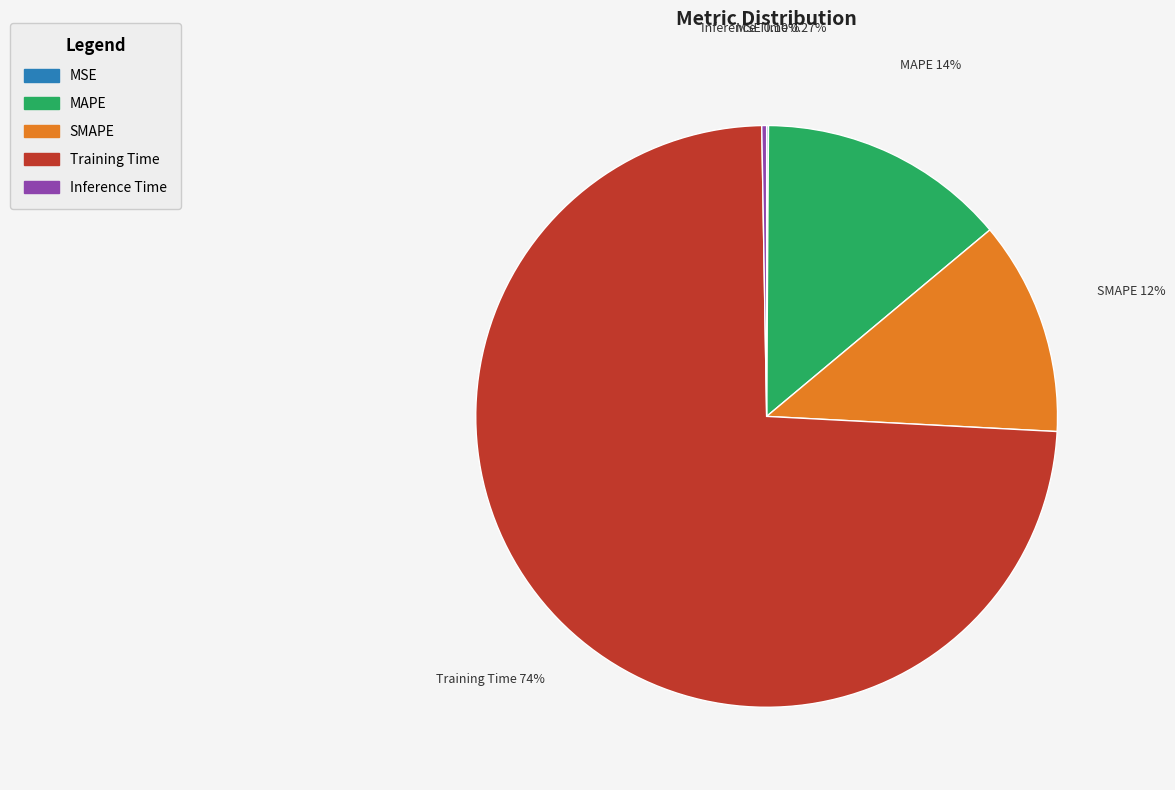

Combined, do Training Time and SMAPE account for over 50%?

Yes